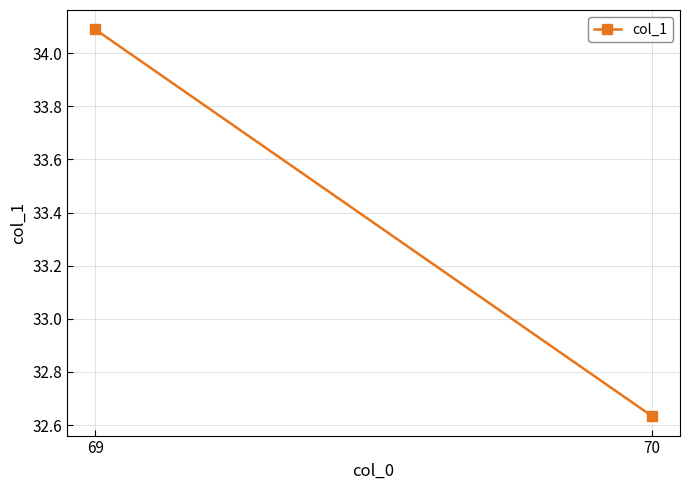

Which label corresponds to the smallest value in the chart?

70